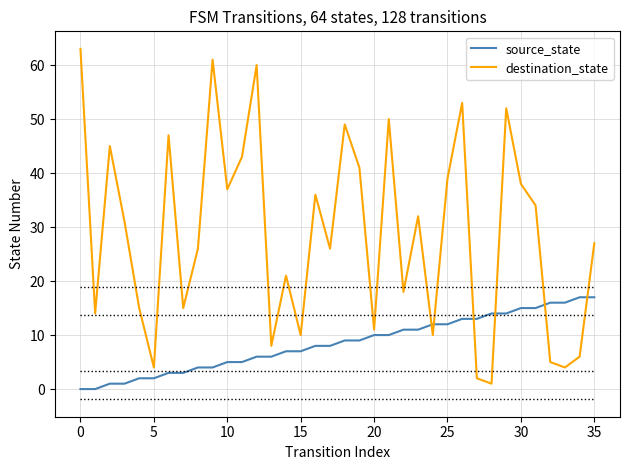

Which series has the widest spread of values?

destination_state